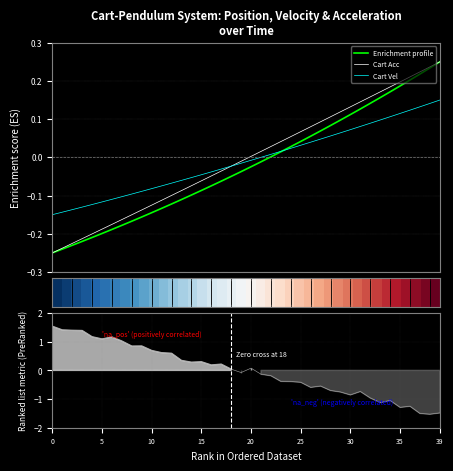

At which label is Cart Acc closest to 0?

20